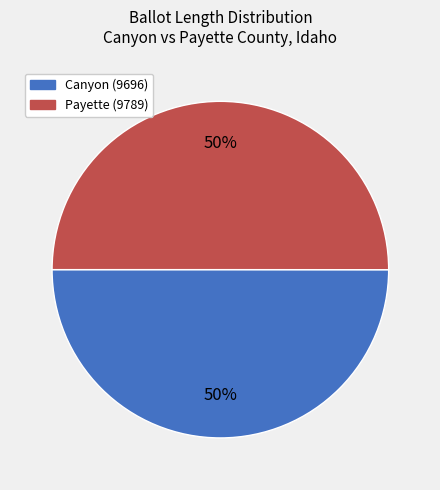

To the nearest percent, what is the average slice percentage?

50%